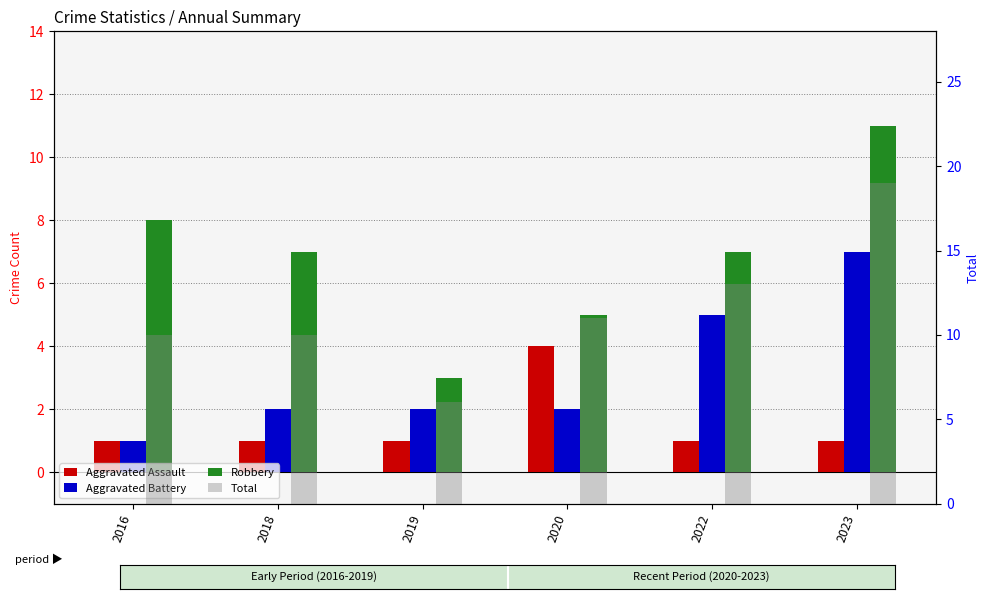

Is it true that Total equals 13 at 2022?

True